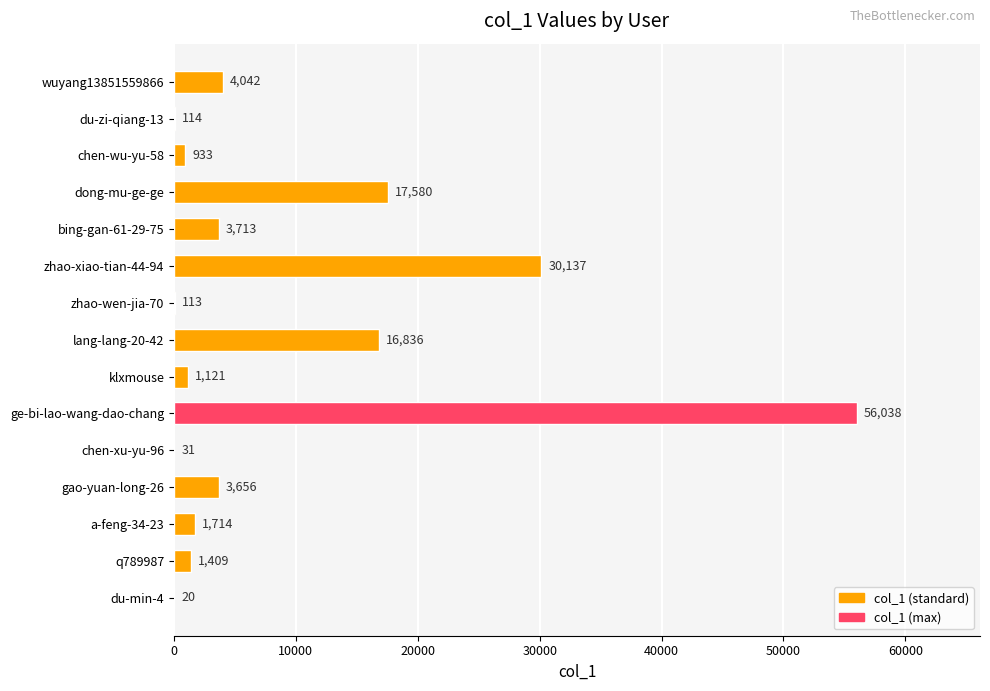

At which label is the value closest to 28029?

zhao-xiao-tian-44-94